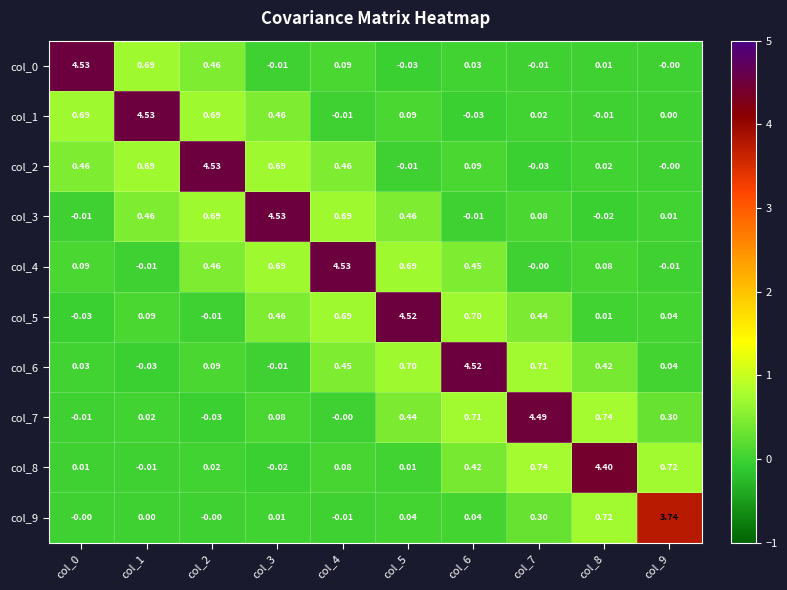

How many distinct data groups are displayed?

10